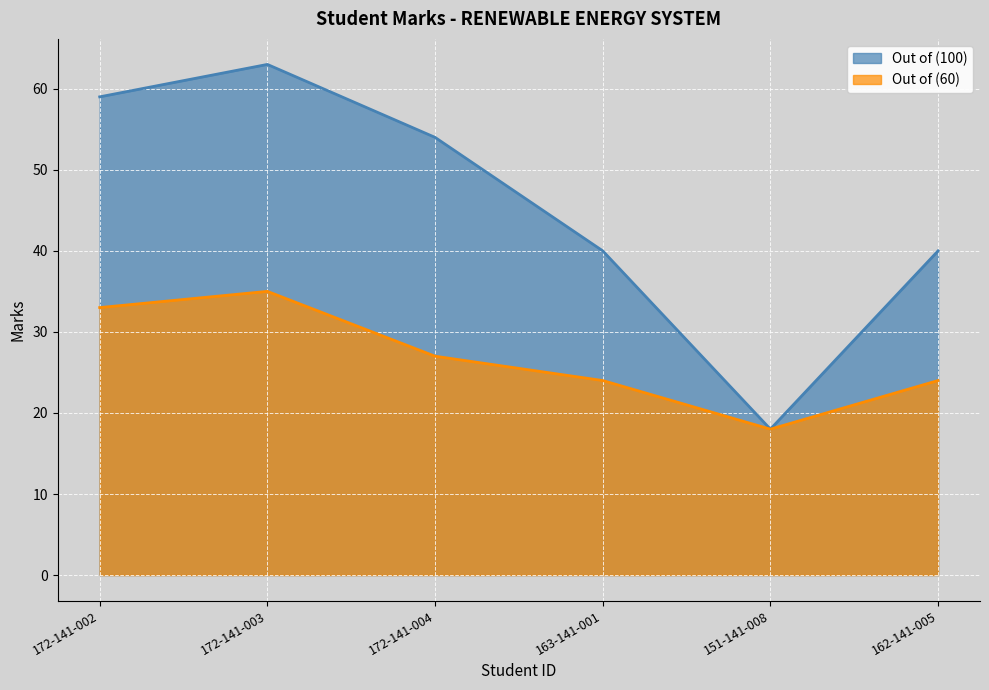

What is the spread (max minus min) of values at 163-141-001?

16